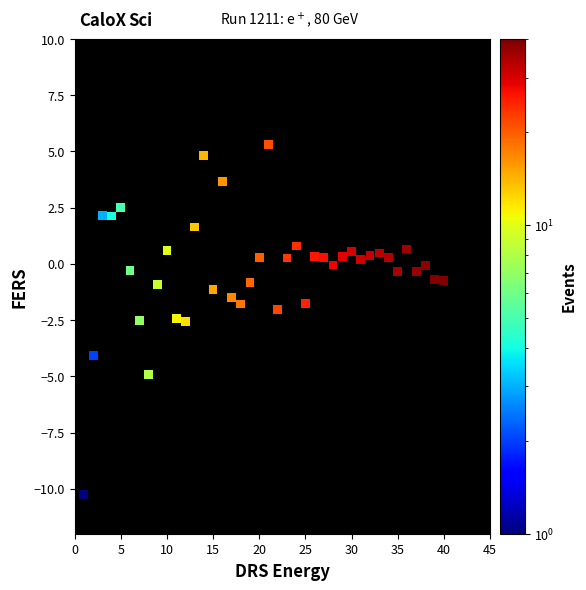

What is the range of X values (max minus min)?

39.0